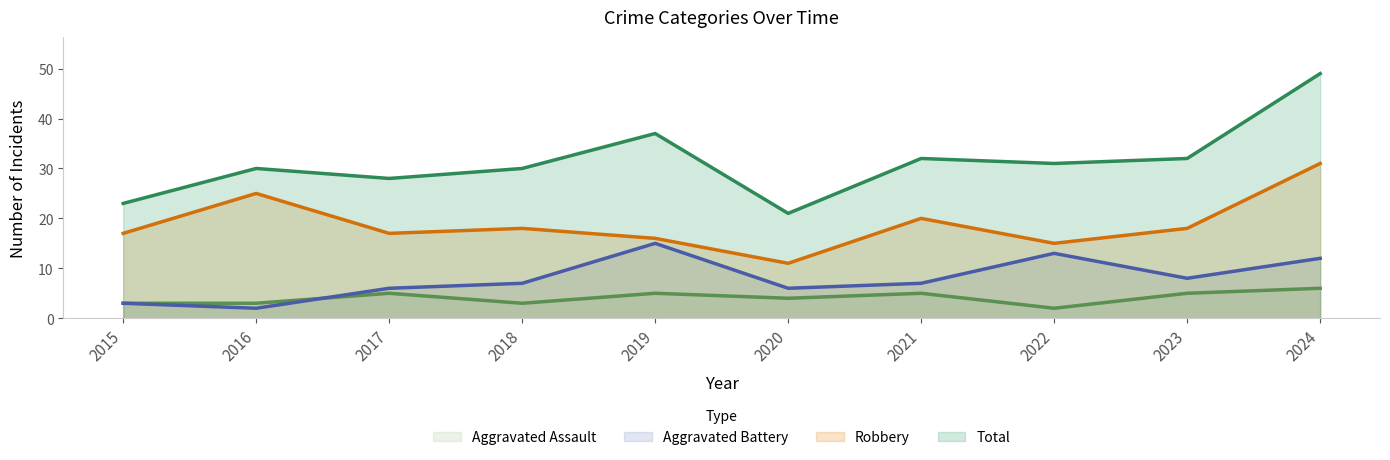

What is the sum of the Aggravated Assault values at 2024 and 2017?

11